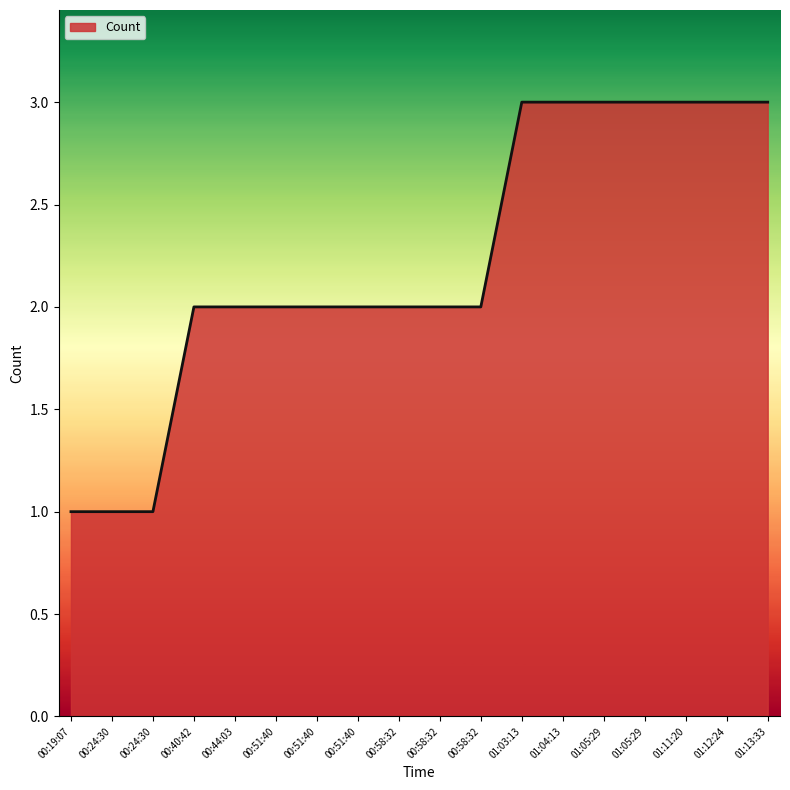

Which has a higher value, 01:13:33 or 00:40:42?

01:13:33